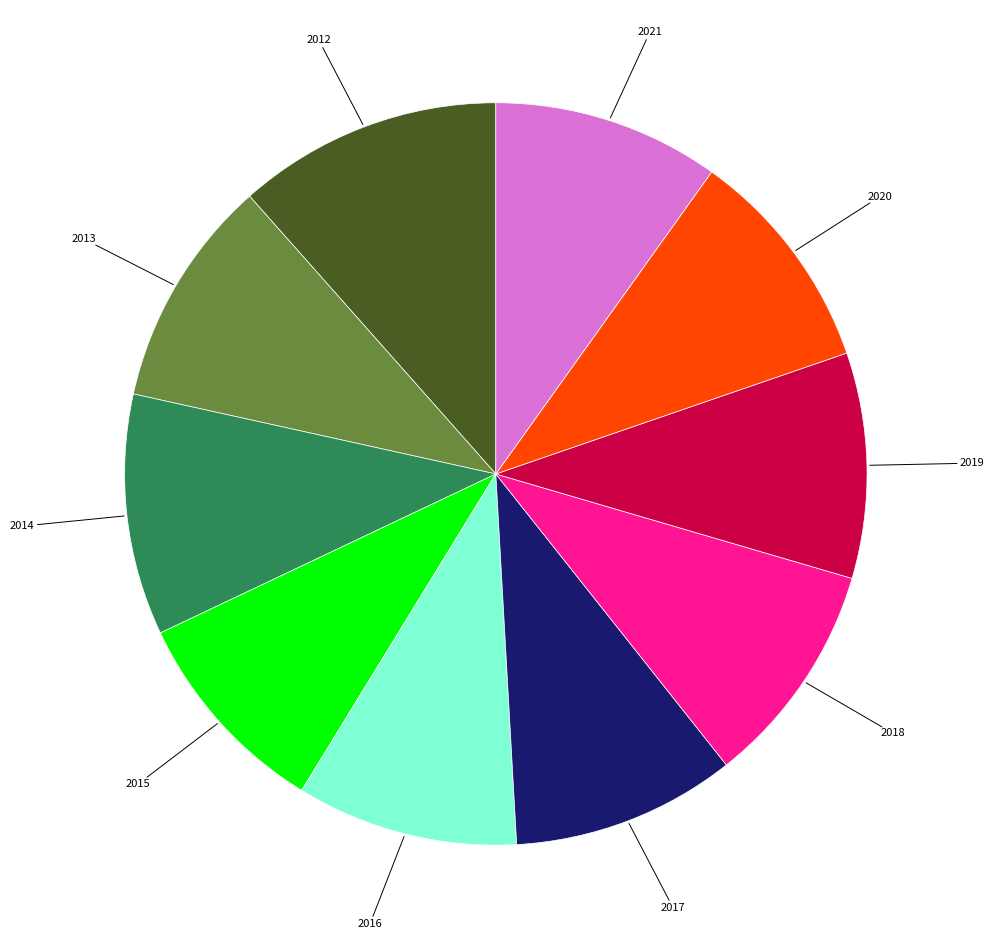

Which category has the biggest portion of the pie?

2012